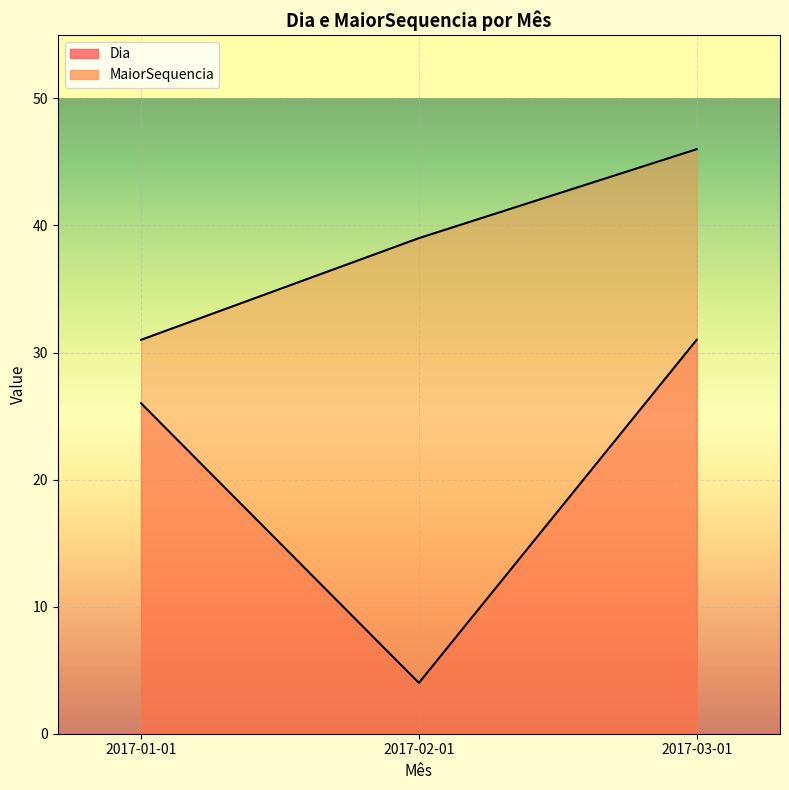

What is the difference between the maximum and minimum values in the Dia series?

27